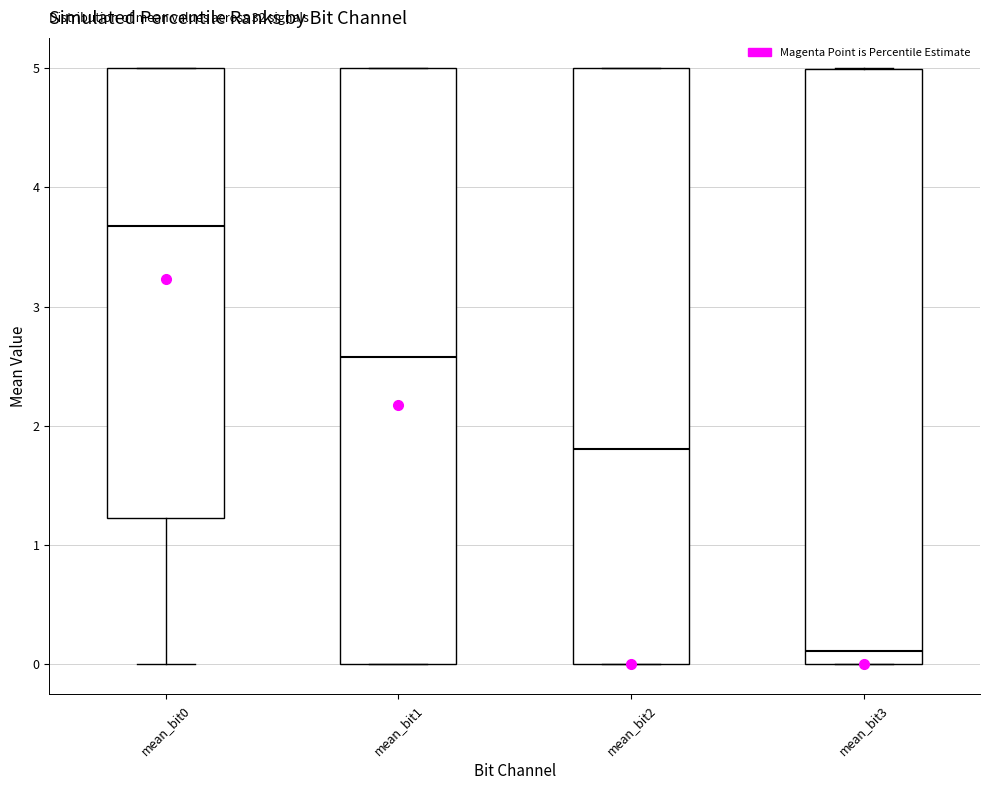

Reading left to right, read every box against the y-axis: the position of its median line, the range the box covers, and the ends of its whiskers. The values are not printed on the chart, so give them approximately, as read against the axis.

mean_bit0: median 3.7, box 1.2 to 5.0, whiskers 0.0 to 5.0
mean_bit1: median 2.6, box 0.0 to 5.0, whiskers 0.0 to 5.0
mean_bit2: median 1.8, box 0.0 to 5.0, whiskers 0.0 to 5.0
mean_bit3: median 0.1, box 0.0 to 5.0, whiskers 0.0 to 5.0